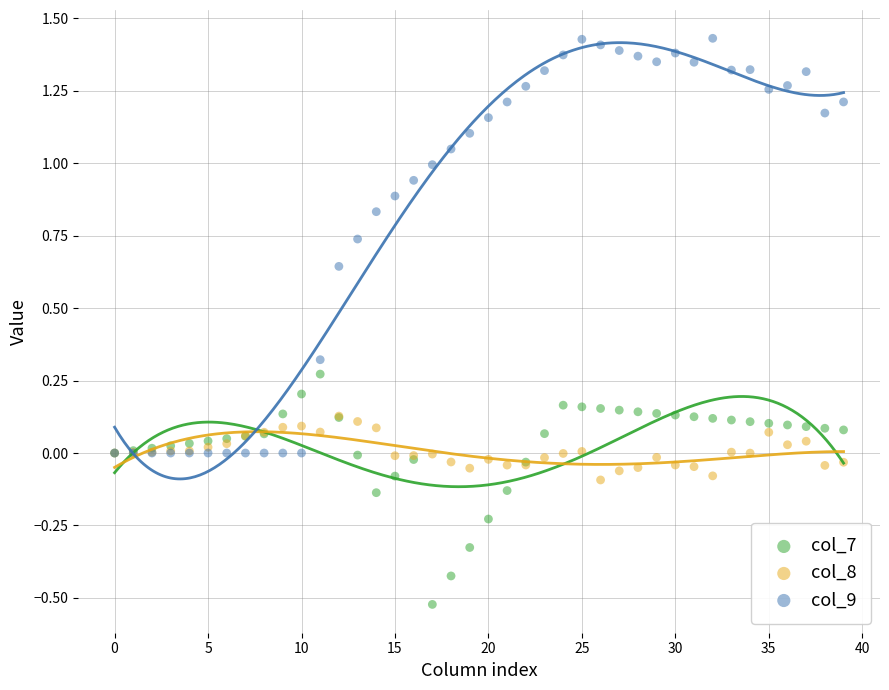

Which series has the largest Y range (max minus min)?

col_9